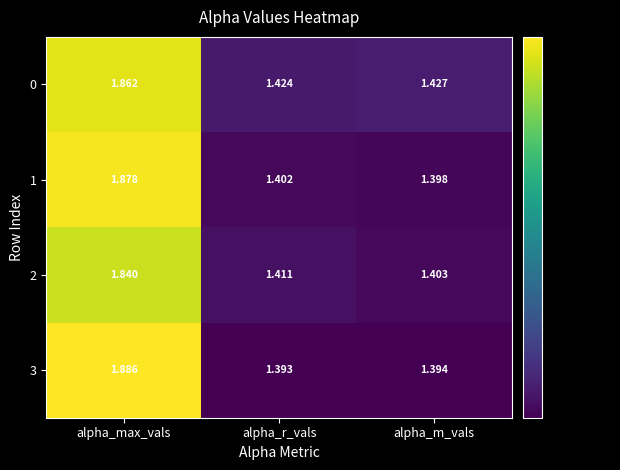

At which label is 3 closest to 1?

alpha_r_vals